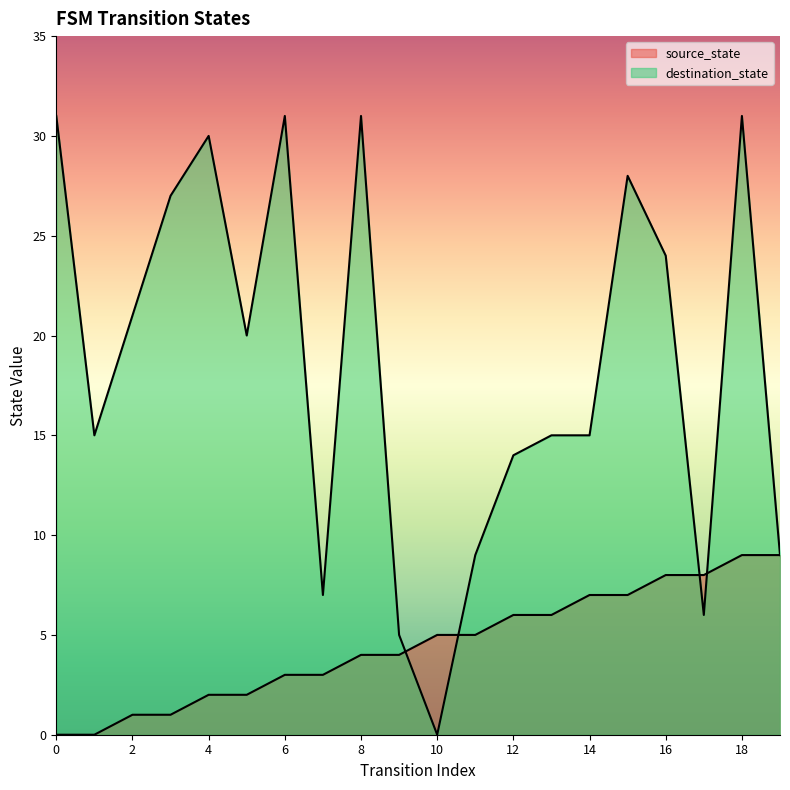

Rank the series by their maximum value, from highest to lowest.

destination_state, source_state